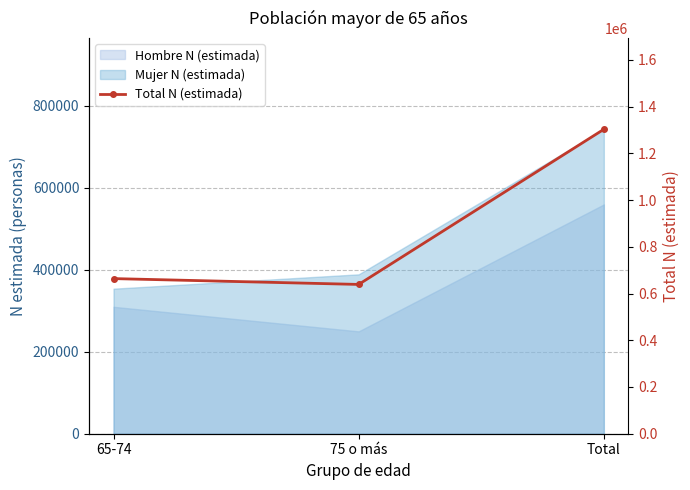

What is the smallest value displayed?

638830